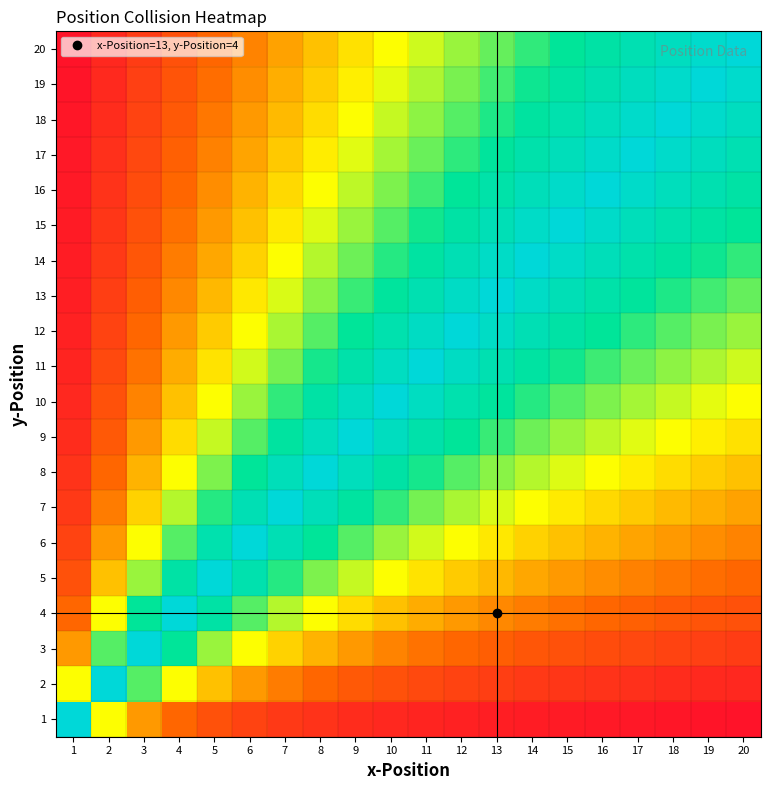

How many series are shown in this chart?

20